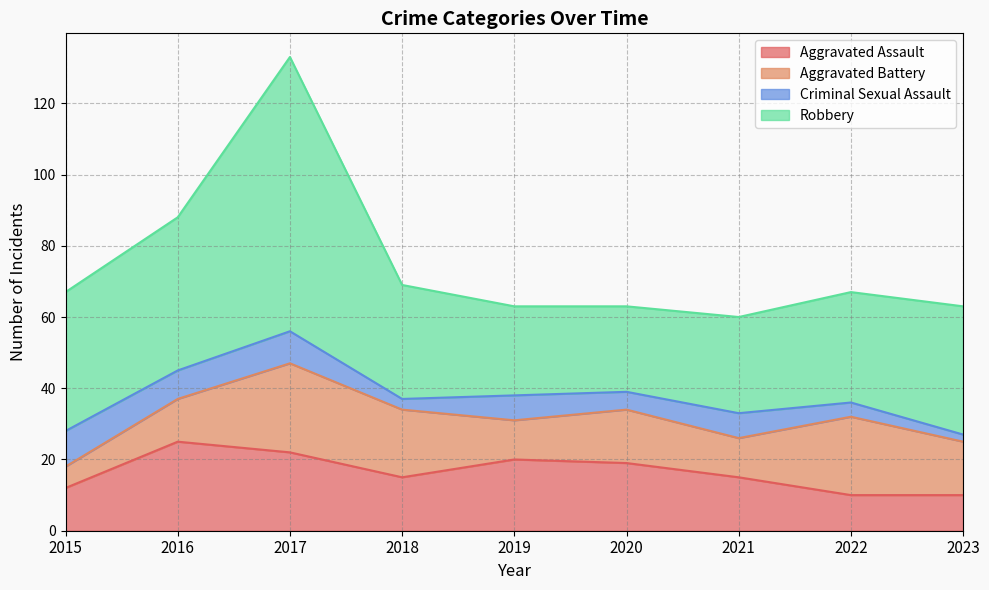

List the series in order of their peak value, highest first.

Robbery, Aggravated Assault, Aggravated Battery, Criminal Sexual Assault